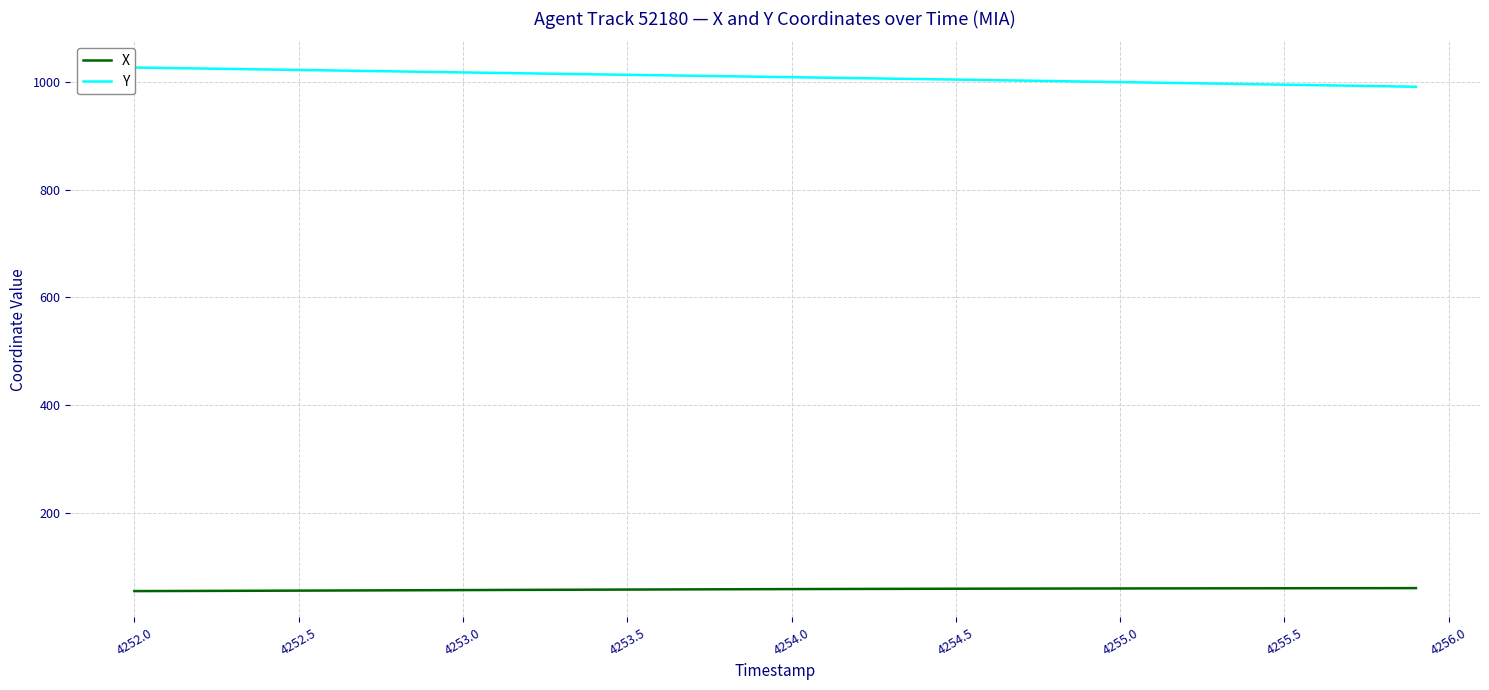

What is the lowest value of the X series?

54.4